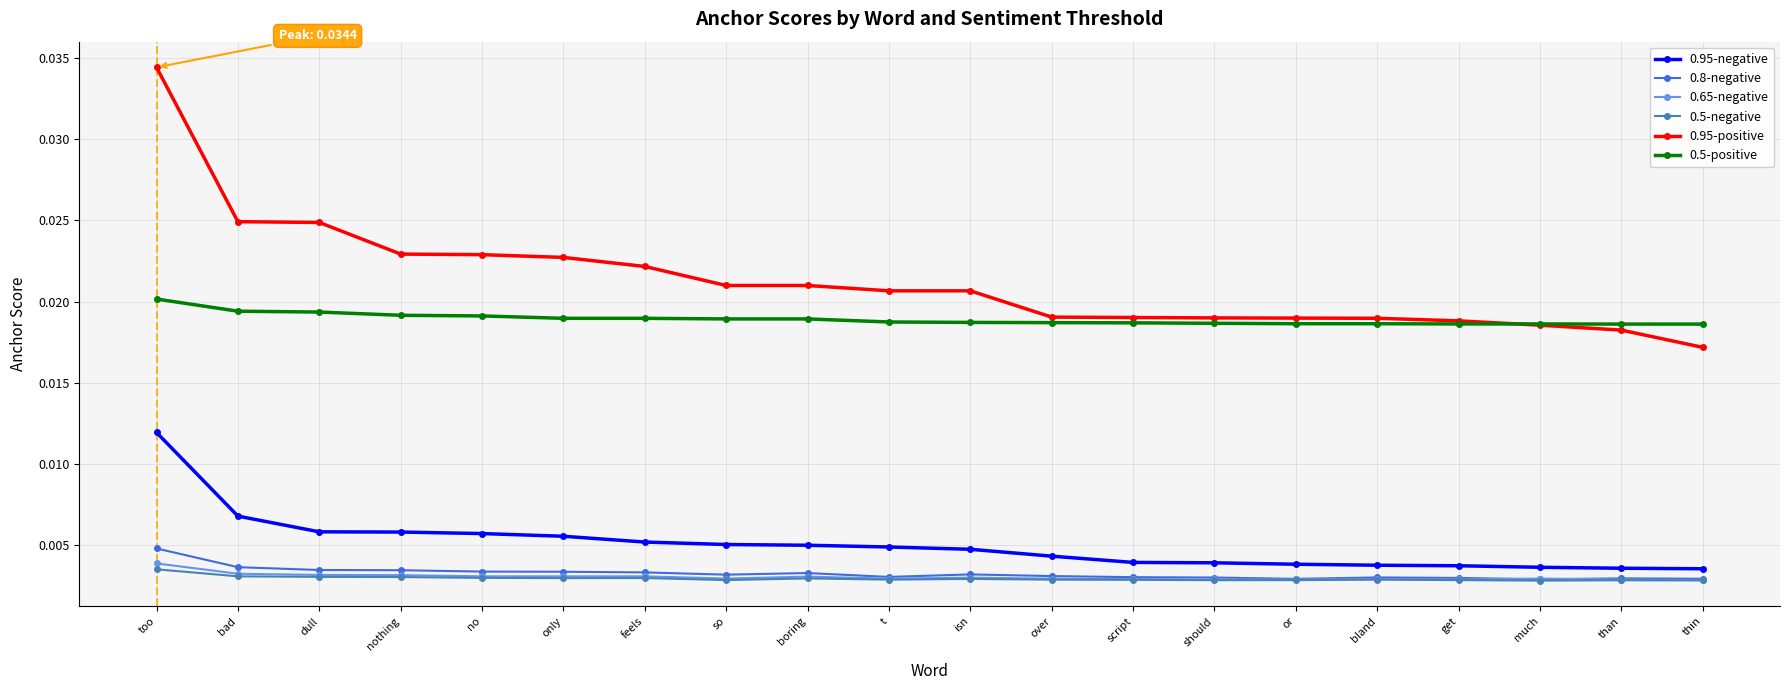

Is the value of 0.95-negative at nothing greater than the value of 0.95-positive at bland?

No